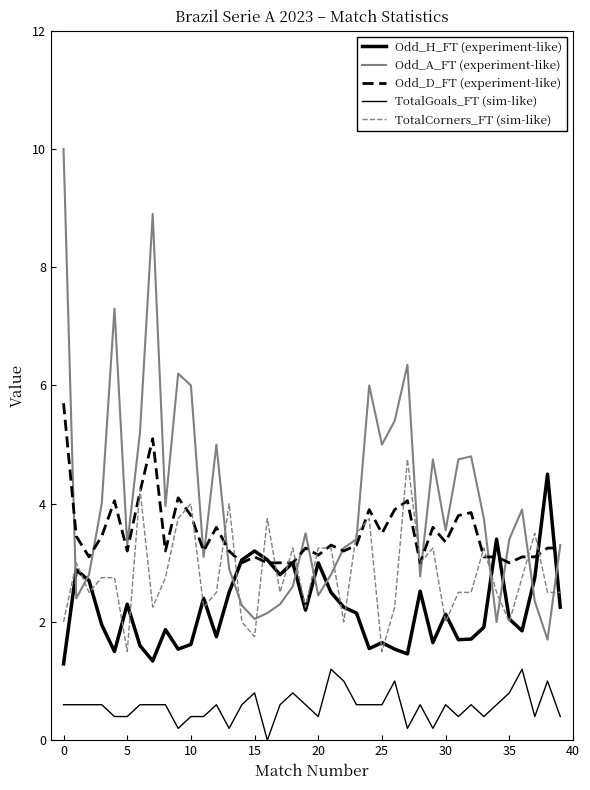

Does the chart have visible grid lines?

No